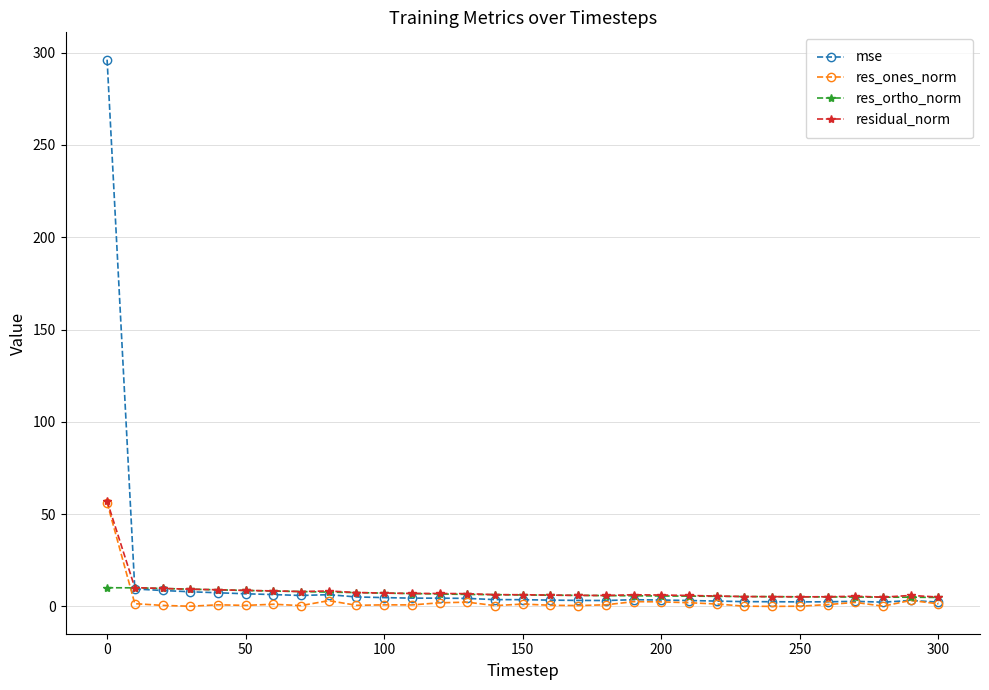

What is the highest value of the mse series?

296.2